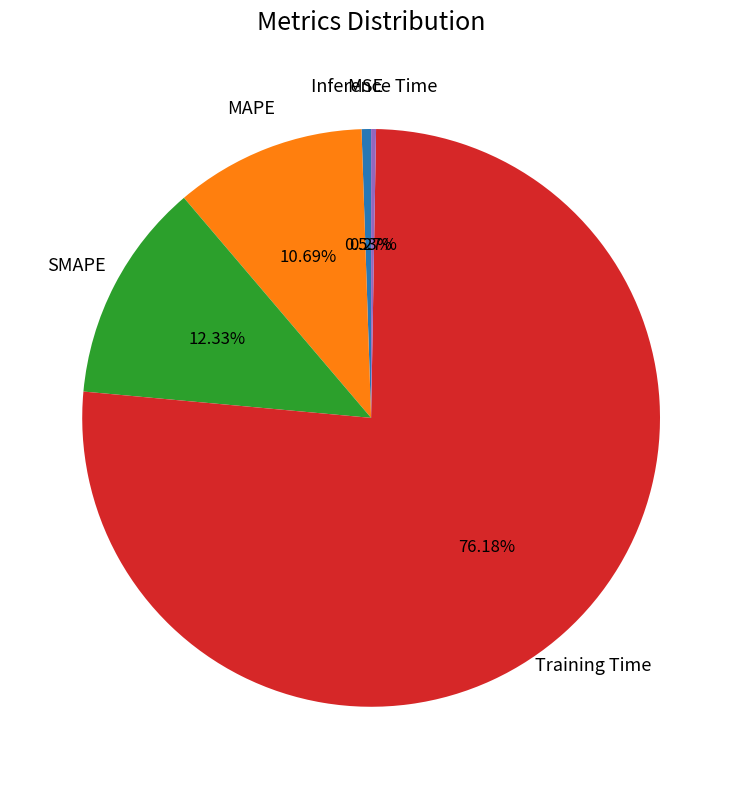

What is the majority slice?

Training Time